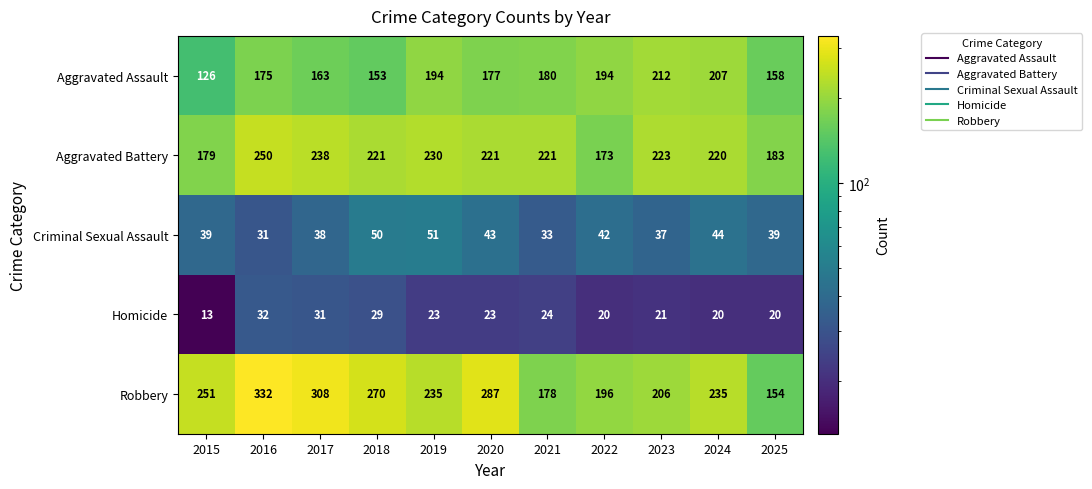

List the series in order of their peak value, lowest first.

Homicide, Criminal Sexual Assault, Aggravated Assault, Aggravated Battery, Robbery